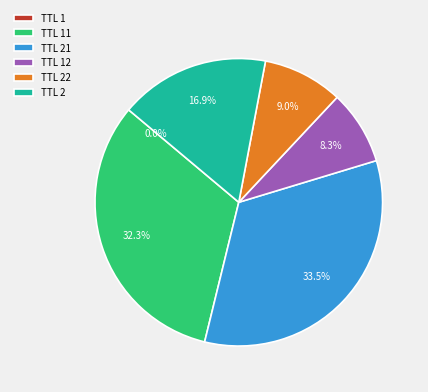

Approximately how many times larger is the value at TTL 22 compared to TTL 21?

0.3